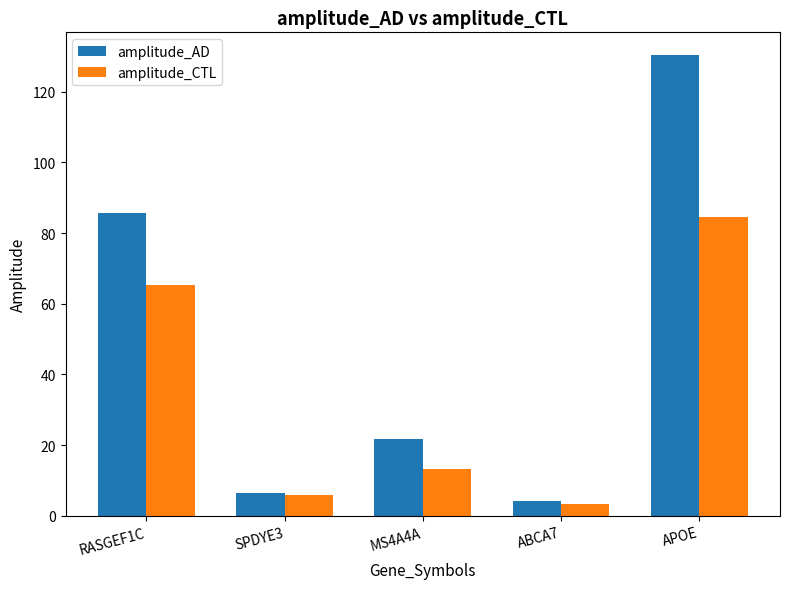

The amplitude_AD series shows 21.7 at MS4A4A. True or false?

True